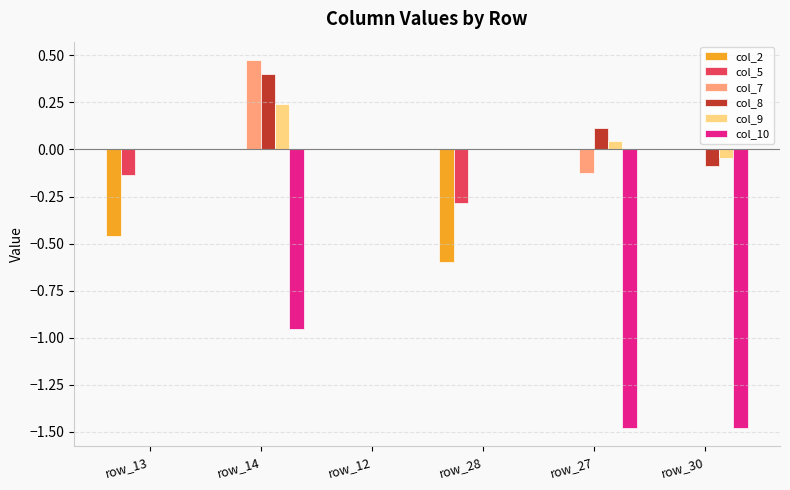

At which label does col_7 reach its peak?

row_14